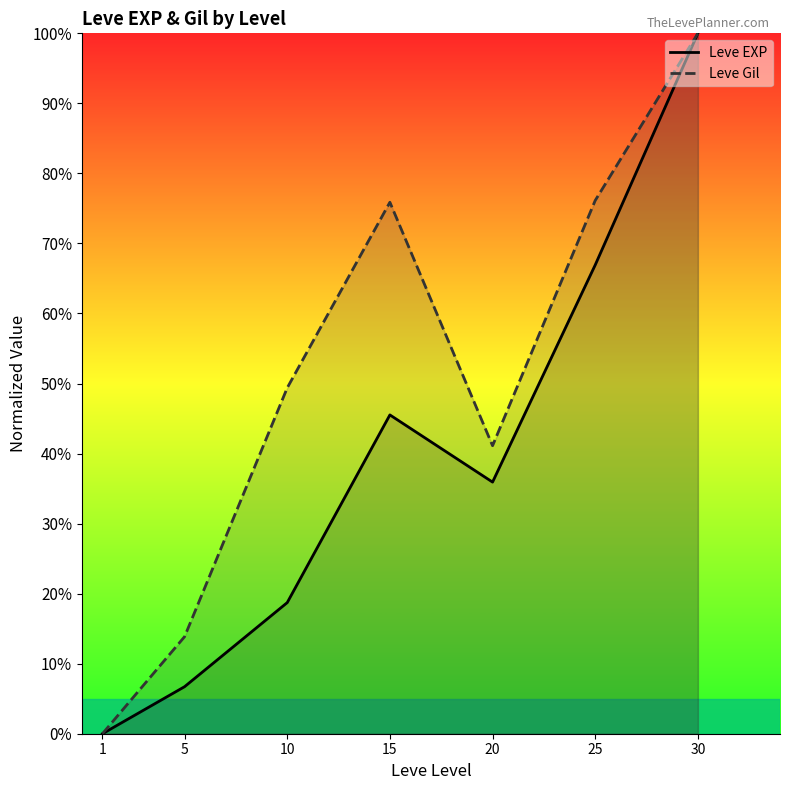

Where is the first local minimum for Leve Gil?

20